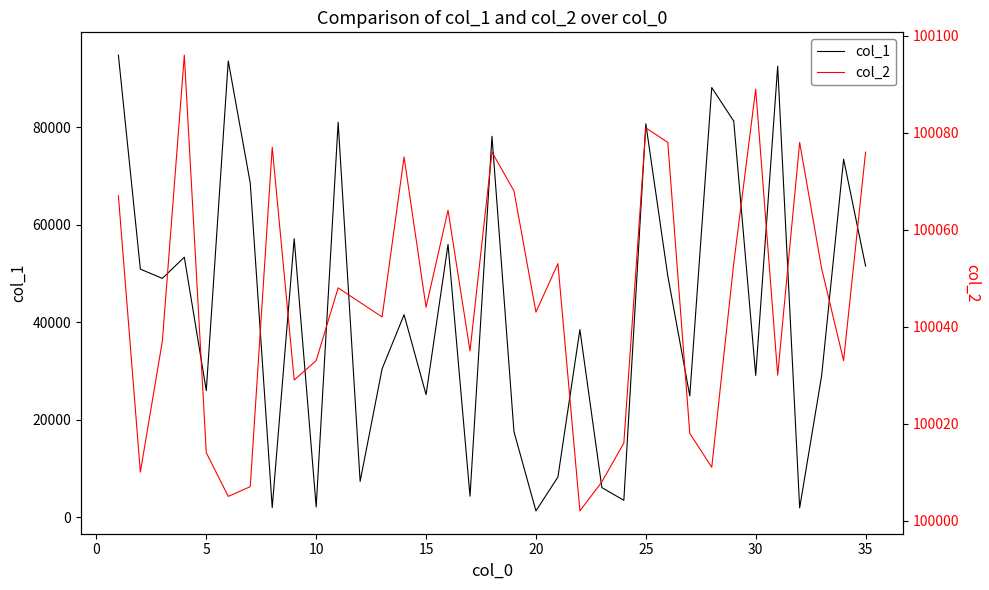

How many data points in col_1 are less than 41544?

17